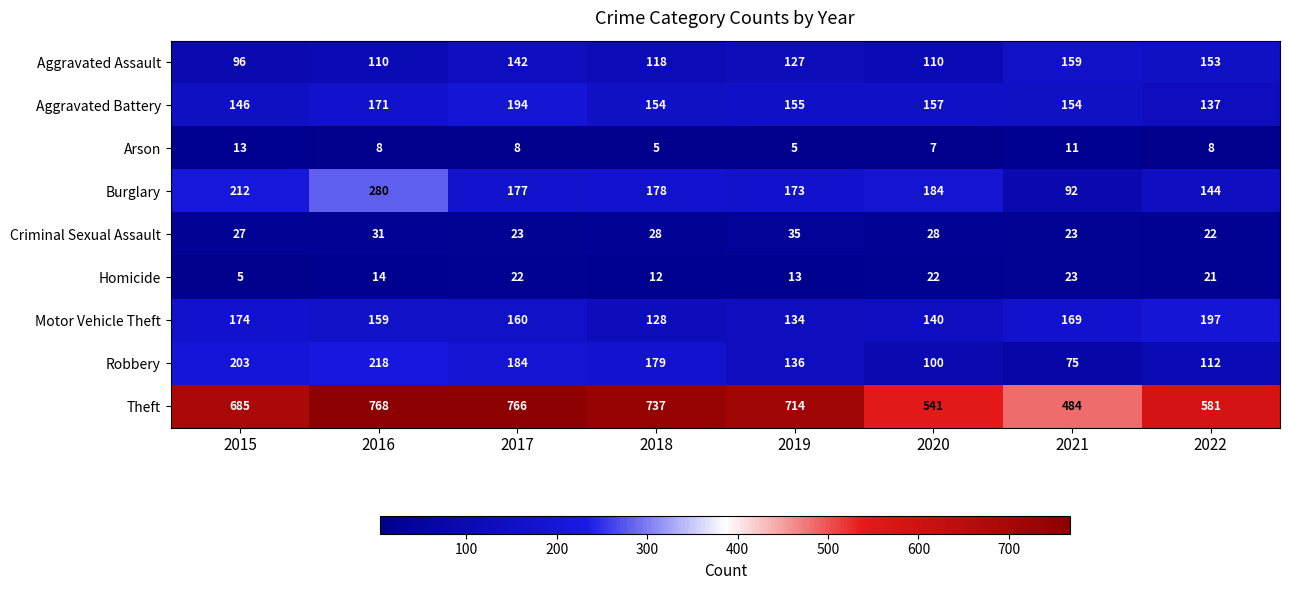

At which category is the sum across all series the highest?

2016